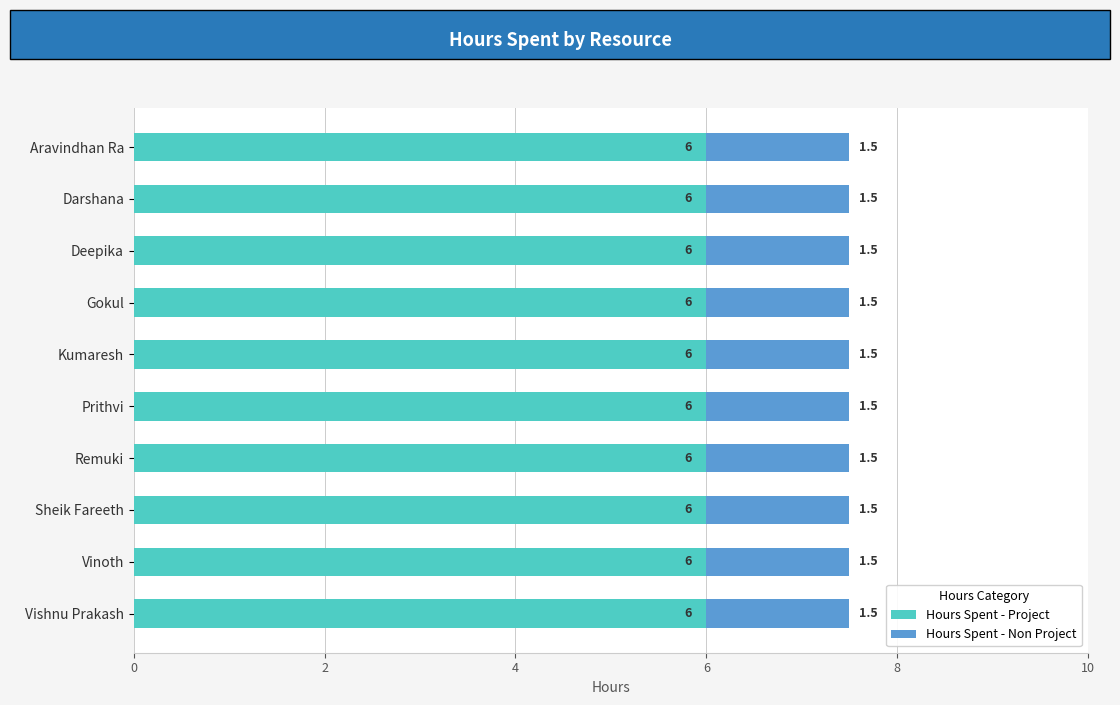

What is the approximate value of Hours Spent - Project at Deepika?

6.0